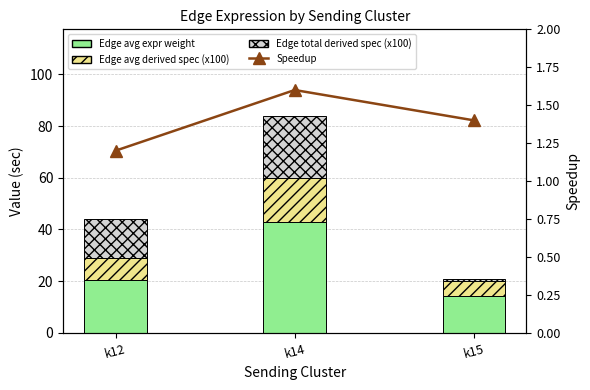

Rank the series by their maximum value, from highest to lowest.

Edge avg expr weight, Edge total expr derived specificity (x100), Edge avg expr derived specificity (x100), Speedup